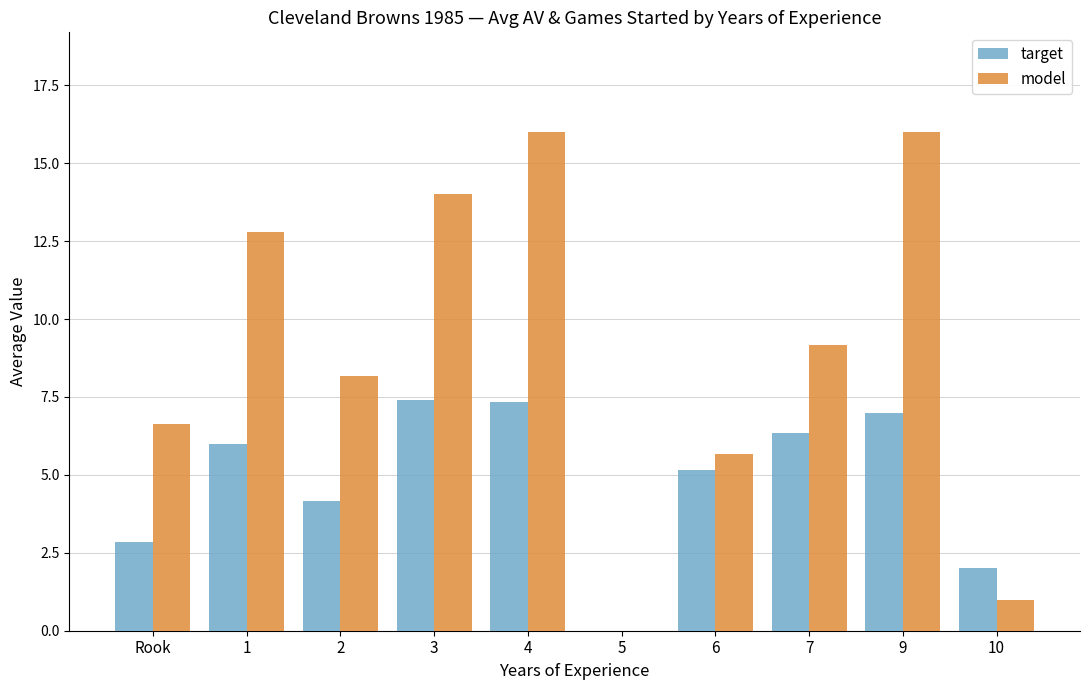

What is the maximum value for model?

16.0